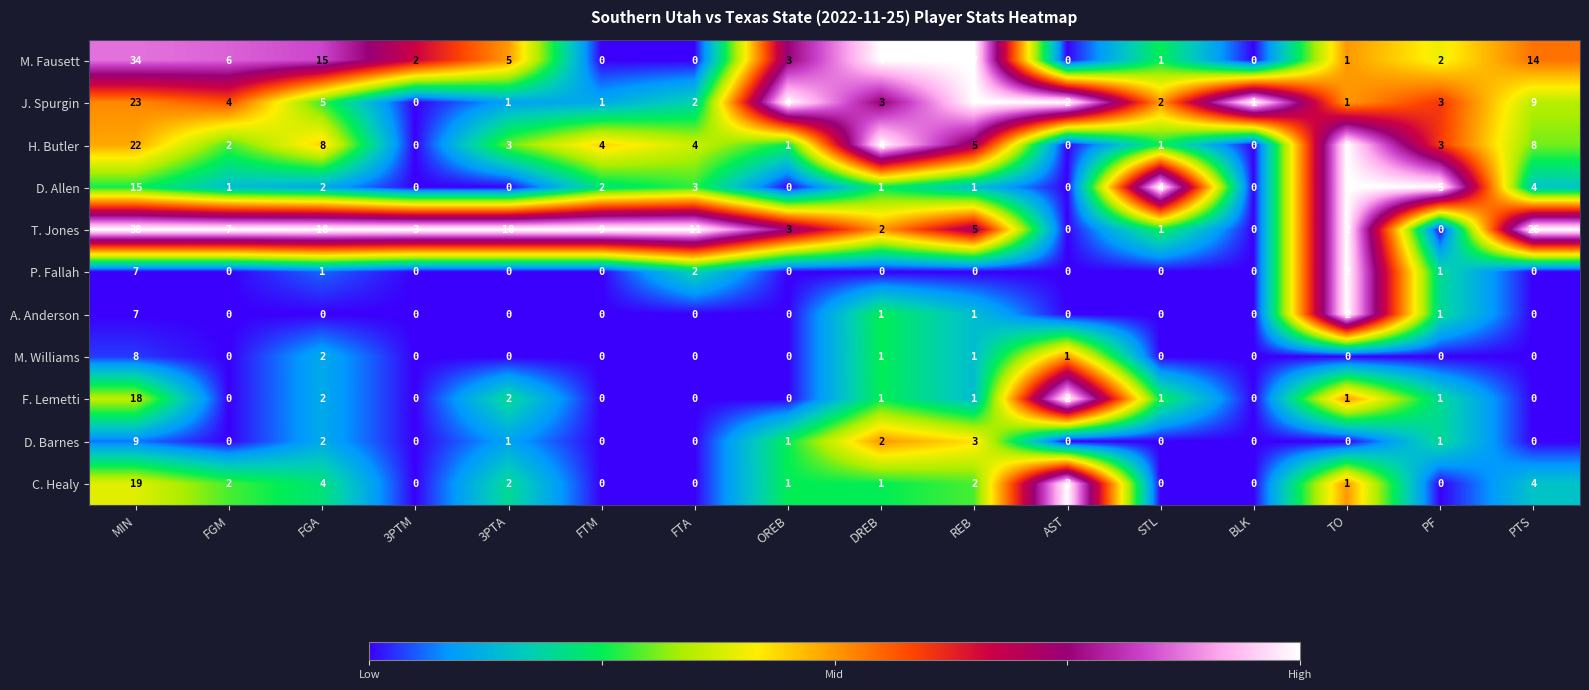

What is the sum of all D. Allen values?

40